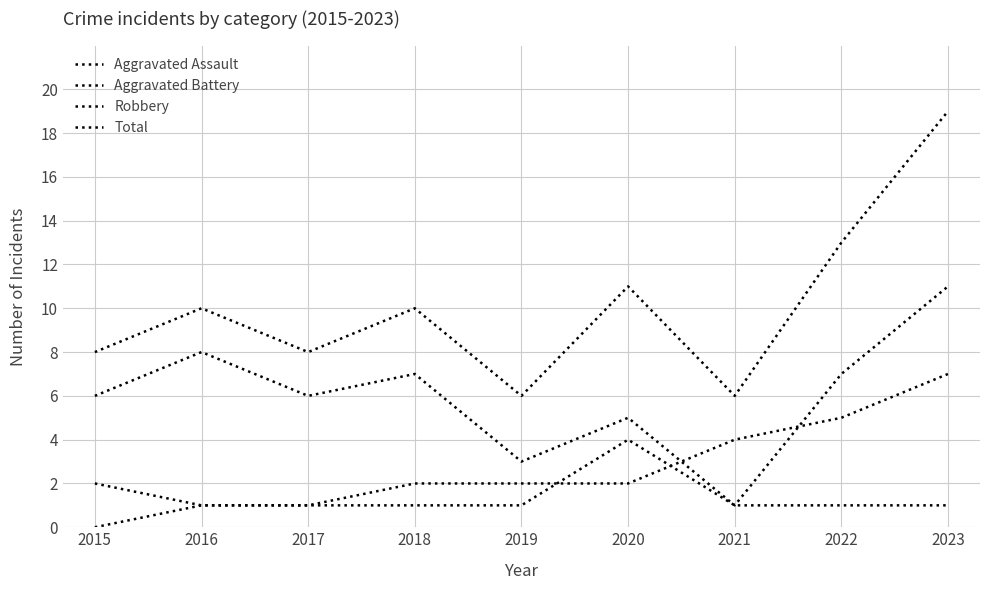

Which series changed the most between 2015 and 2018?

Total